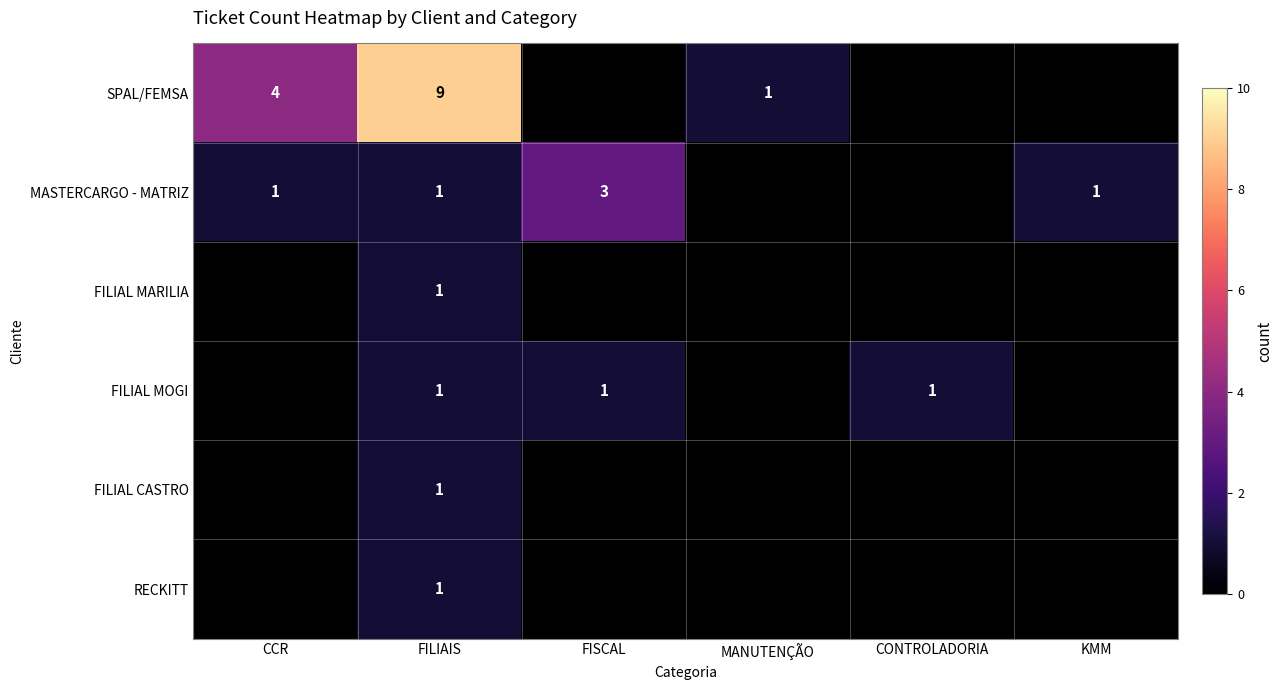

What is the difference between the highest and lowest values at FILIAIS?

8